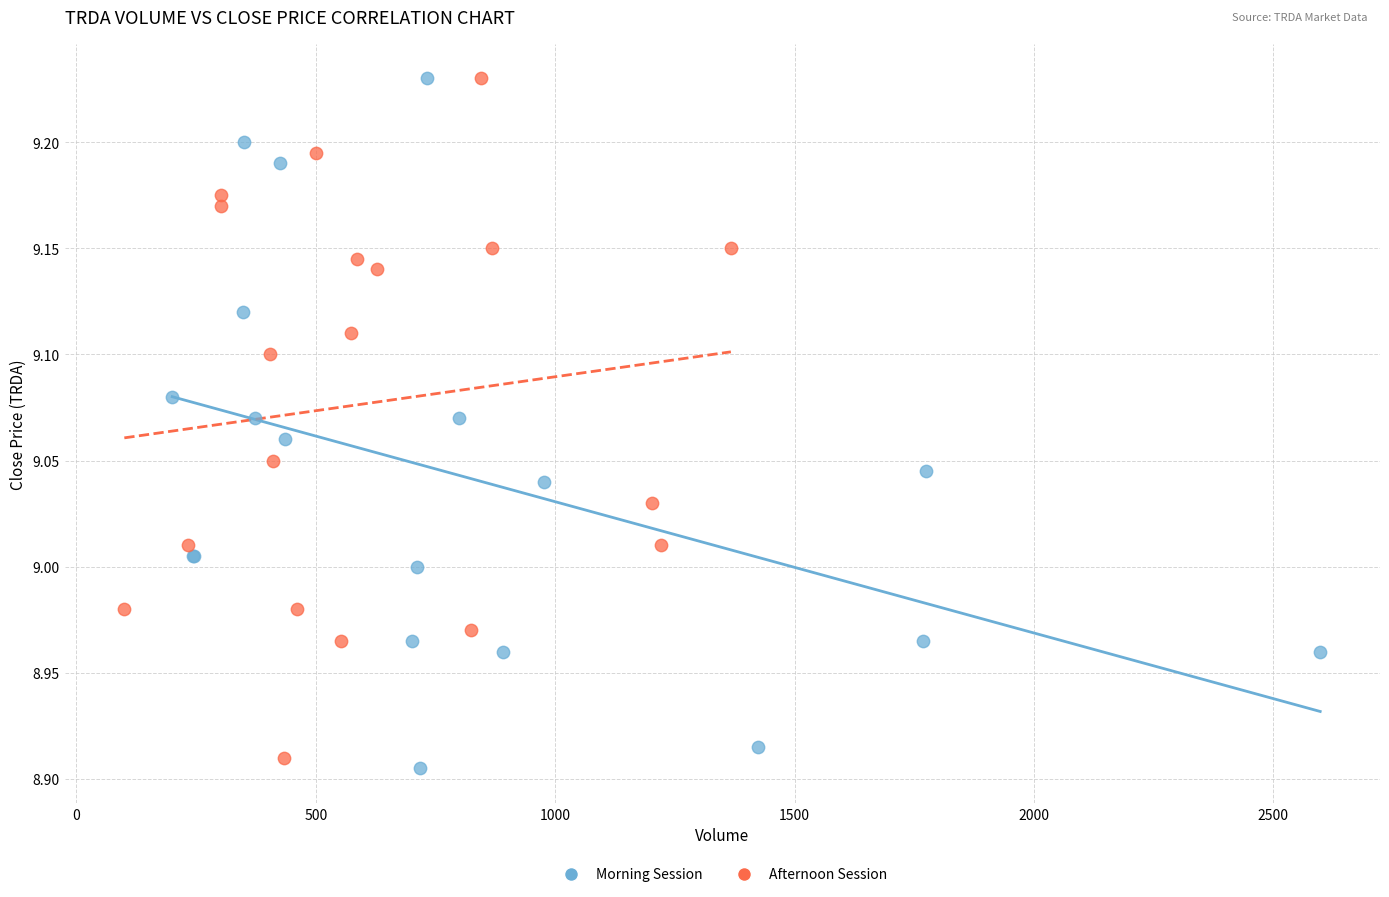

Which series reaches the minimum Y coordinate?

Morning Session